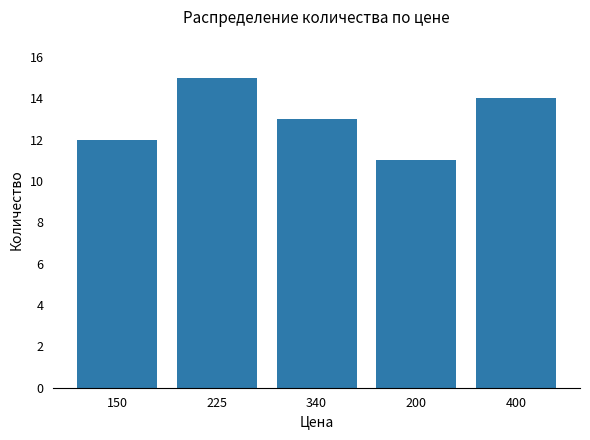

What is the greatest value displayed?

15